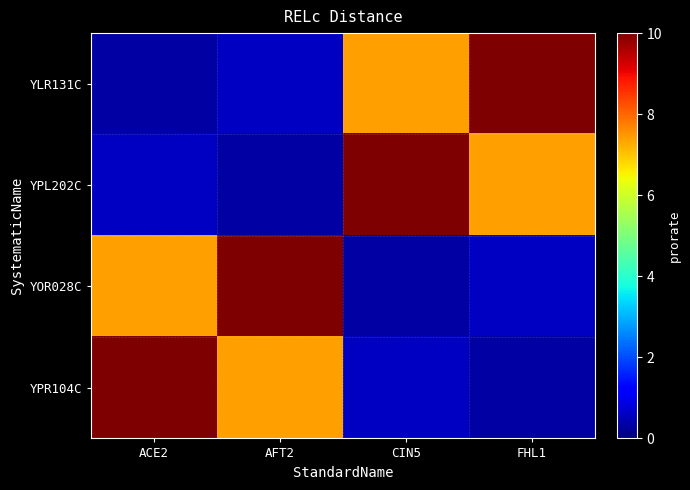

Which category has the highest value across all series?

FHL1